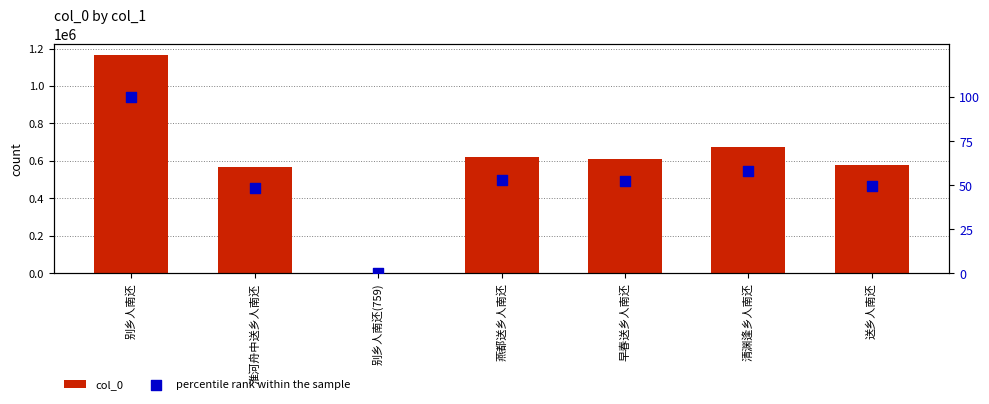

At which category is the sum across all series the highest?

别乡人南还